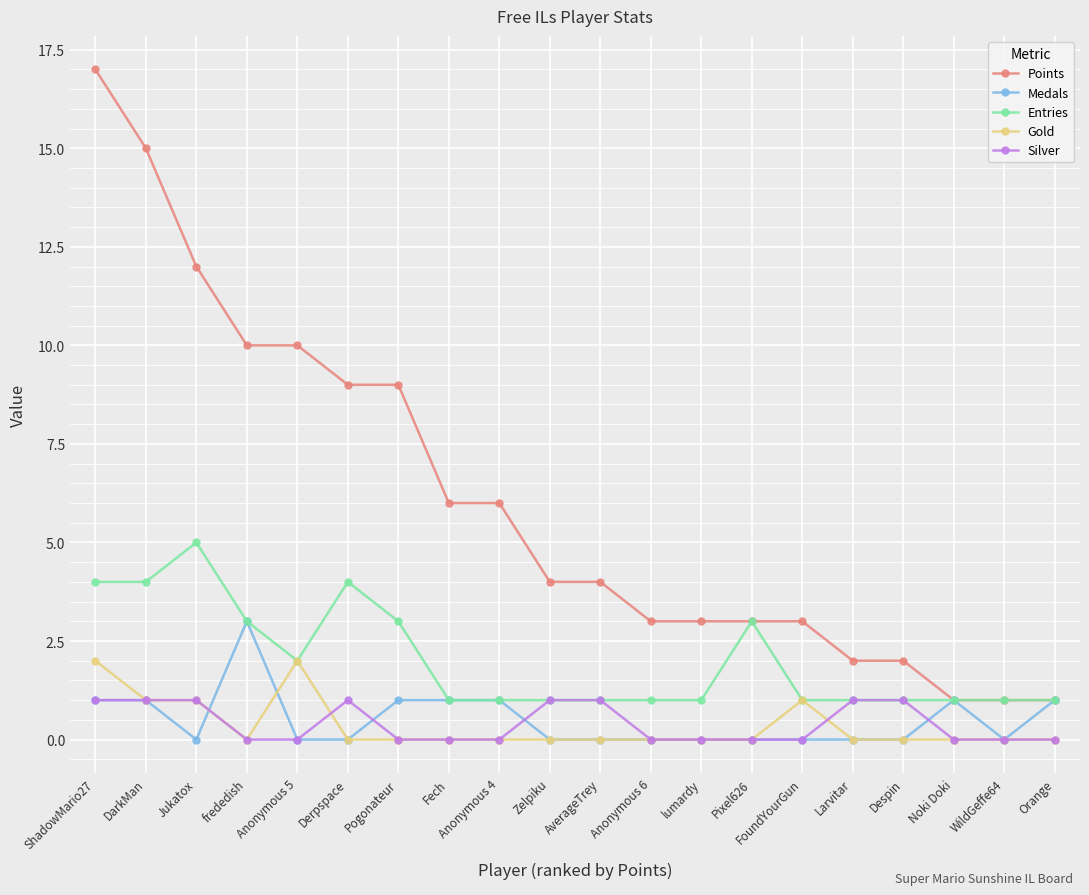

What is the sum of all Silver values?

8